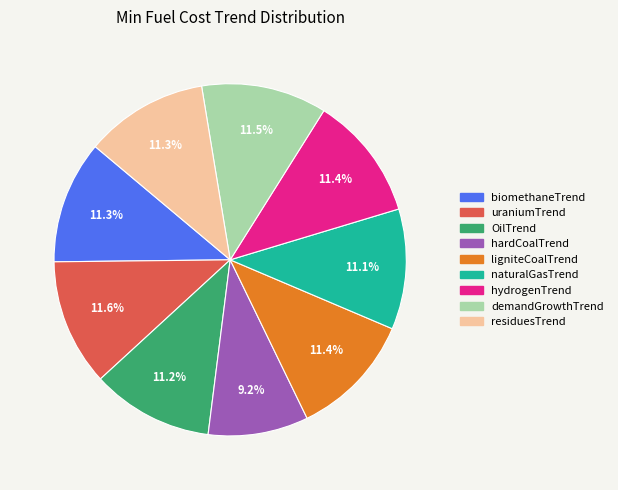

What percentage is the hydrogenTrend slice, to the nearest percent?

11%